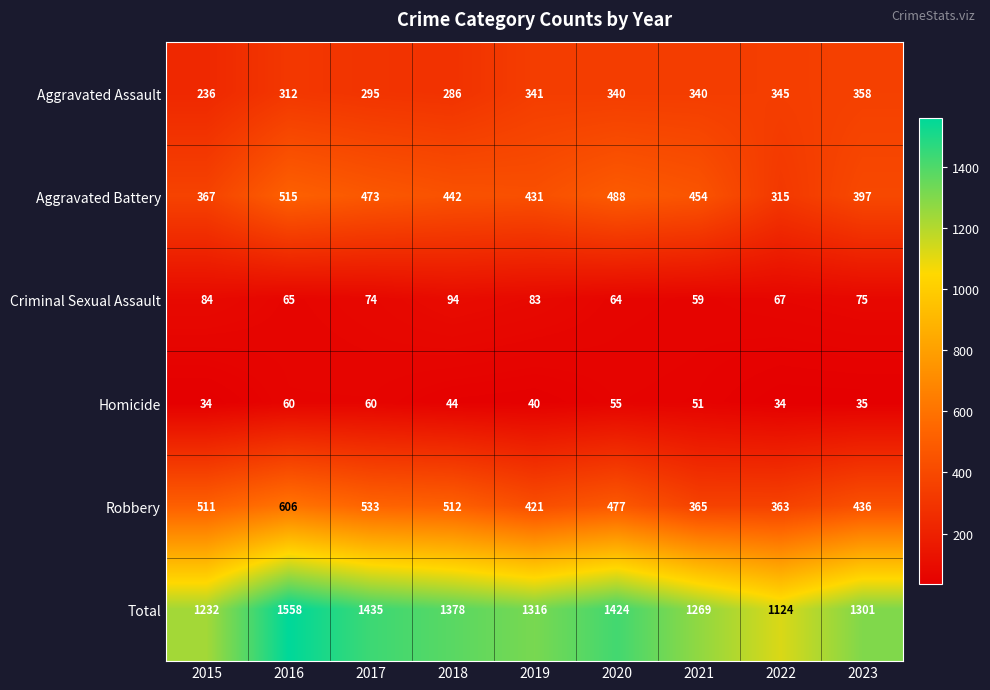

Rank the series at 2021 from lowest to highest value.

Homicide, Criminal Sexual Assault, Aggravated Assault, Robbery, Aggravated Battery, Total